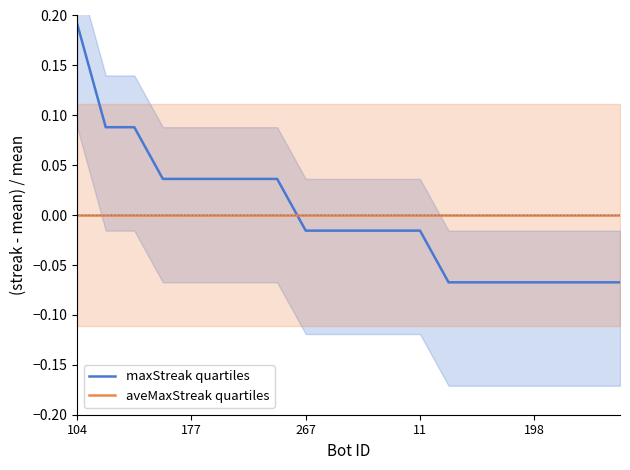

True or false: aveMaxStreak quartiles has more than 2 points higher than both neighbors.

False